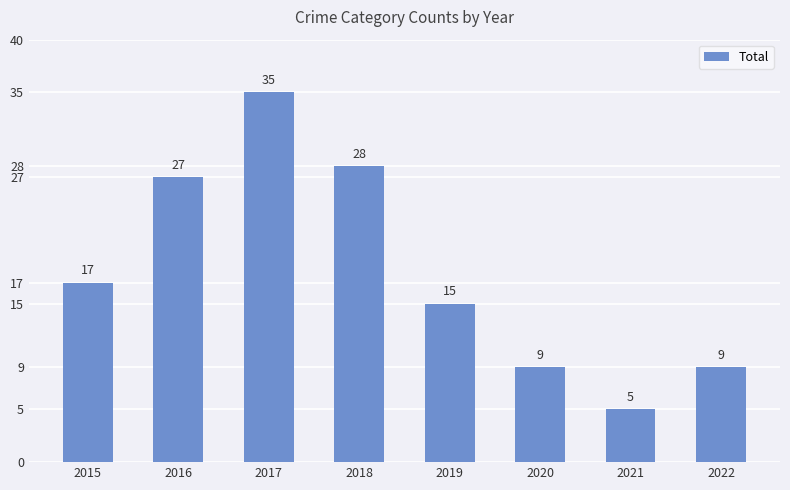

Reading right to left, what are all the values shown in this chart?

9	5	9	15	28	35	27	17